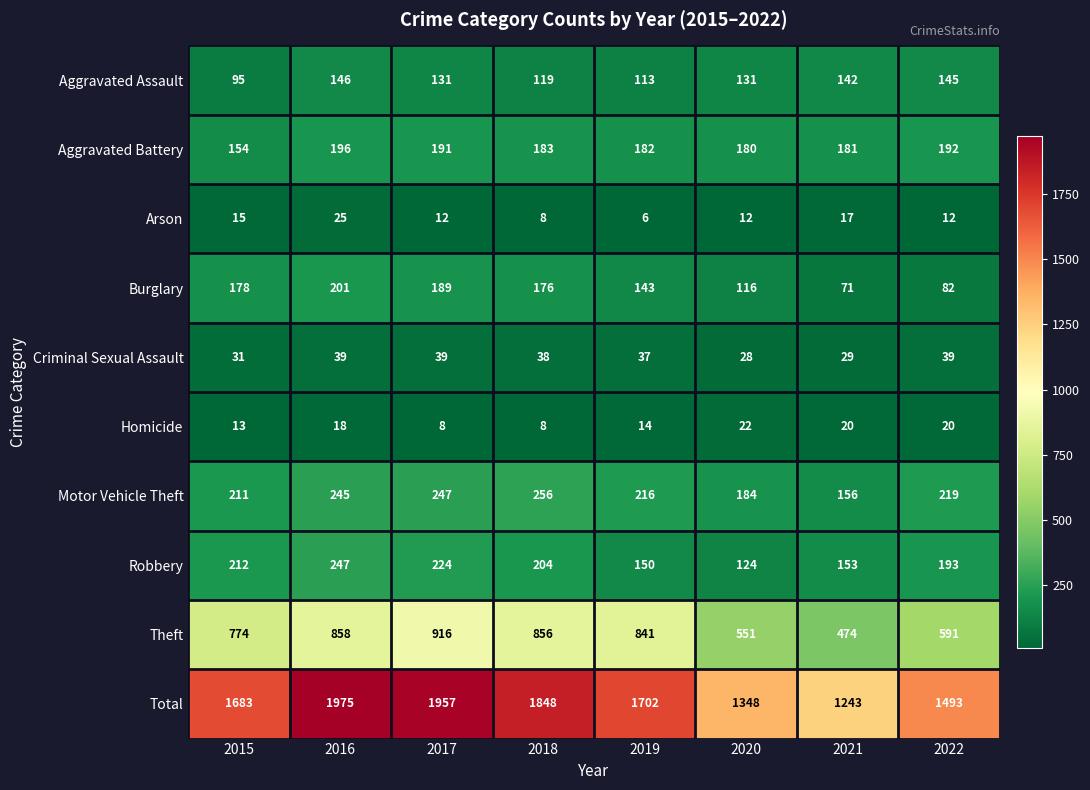

List the series in order of their peak value, lowest first.

Homicide, Arson, Criminal Sexual Assault, Aggravated Assault, Aggravated Battery, Burglary, Robbery, Motor Vehicle Theft, Theft, Total